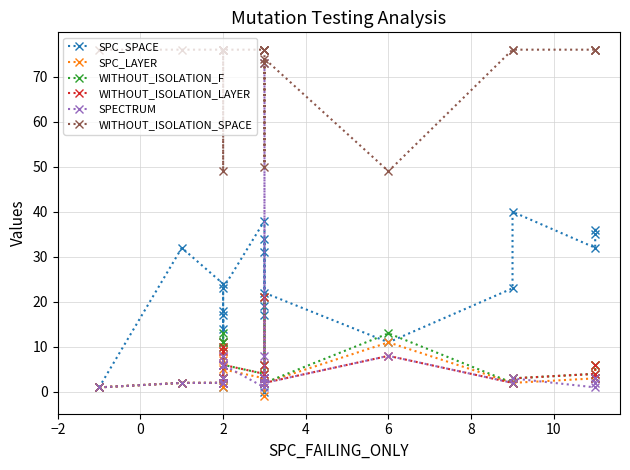

True or false: WITHOUT_ISOLATION_SPACE and WITHOUT_ISOLATION_LAYER intersect in this chart.

False